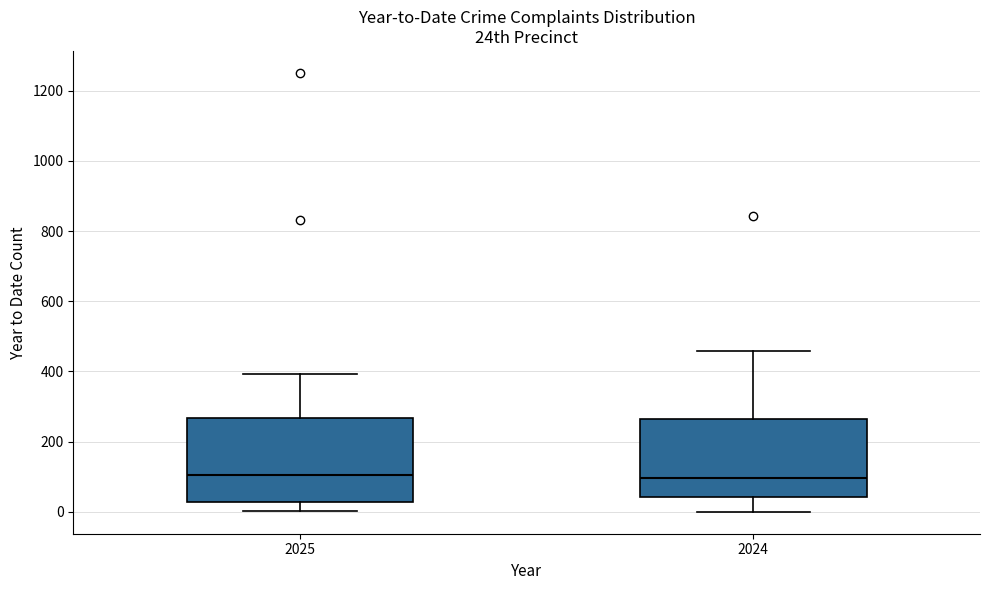

Reading left to right, read every box against the y-axis: the position of its median line, the range the box covers, and the ends of its whiskers. The values are not printed on the chart, so give them approximately, as read against the axis.

2025: median 100, box 20 to 260, whiskers 0 to 400
2024: median 100, box 40 to 260, whiskers 0 to 460